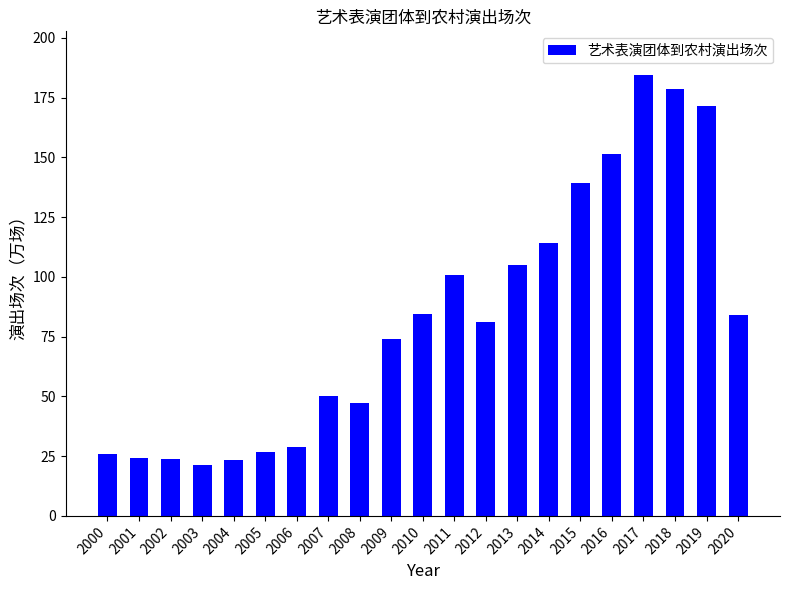

True or false: the data shows 171.3 at 2019.

True